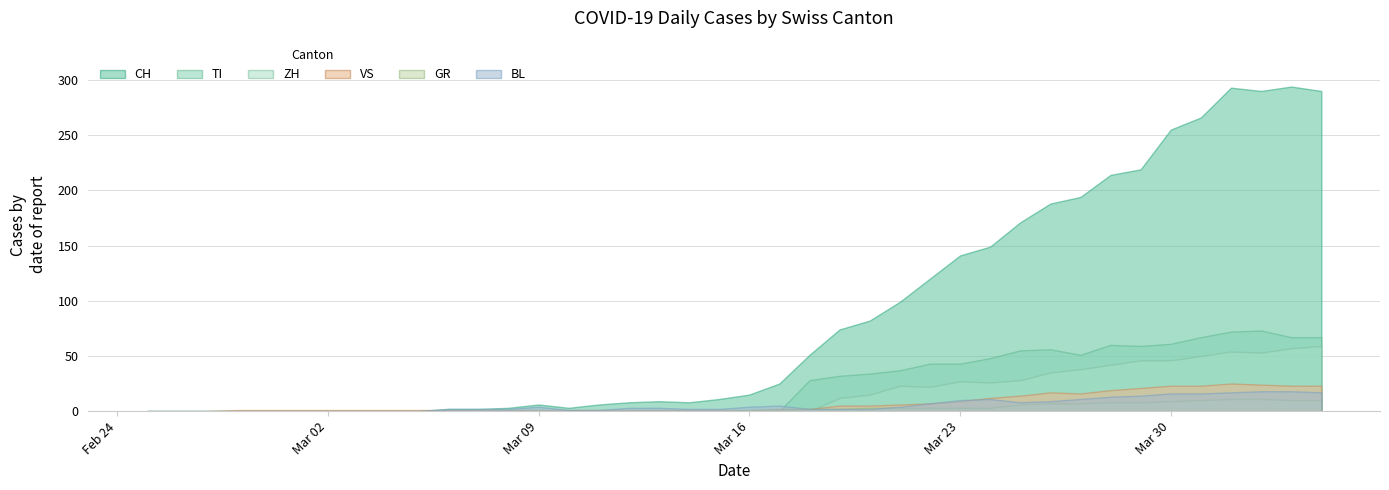

Which label corresponds to the smallest value in the chart?

2020-02-25